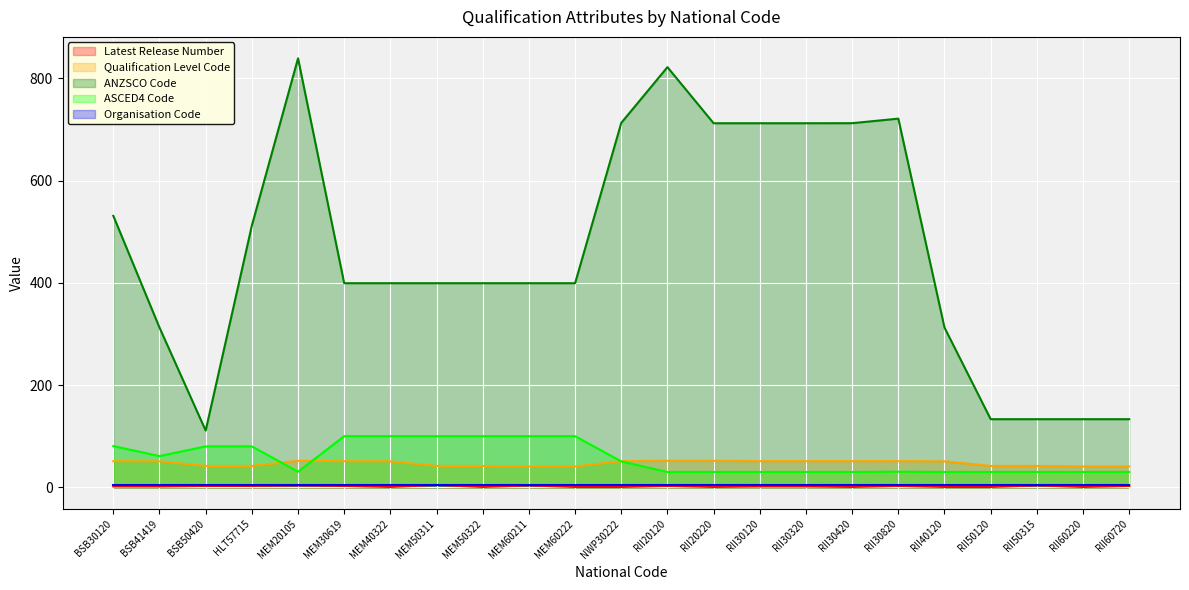

What position from the left is MEM50311?

8